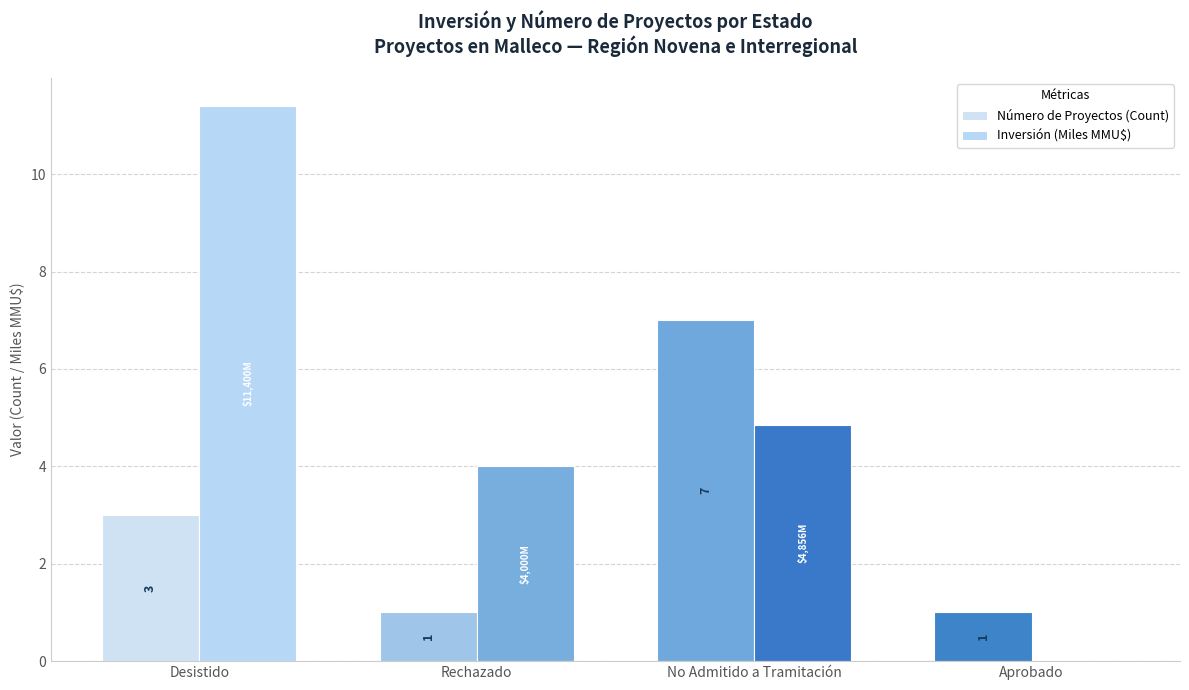

How many groups of bars are there?

4